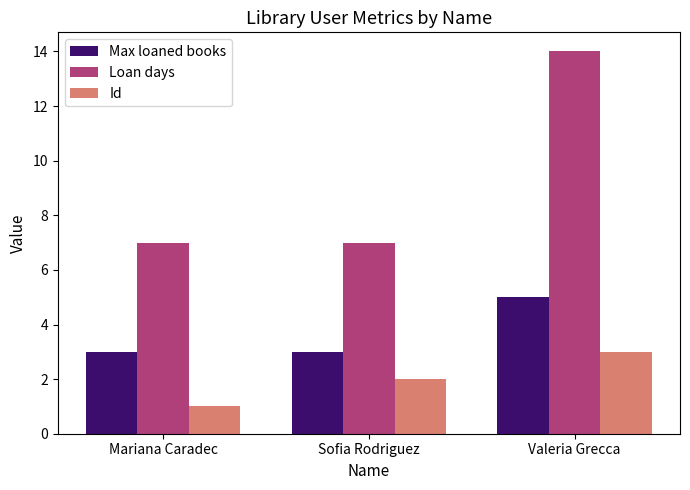

Rank the series by their maximum value, from lowest to highest.

Id, Max loaned books, Loan days